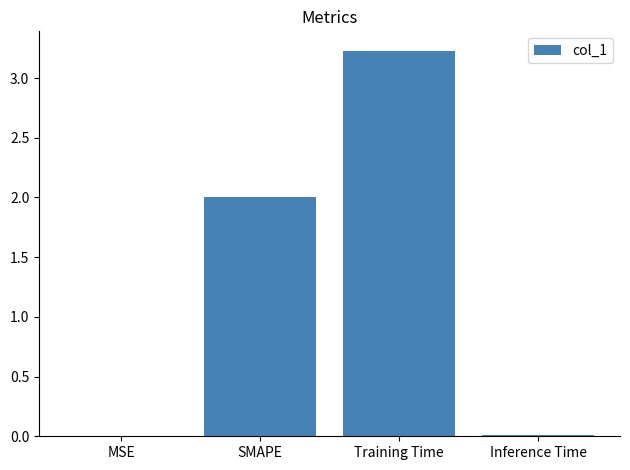

The value at MSE is 0.0. True or false?

True